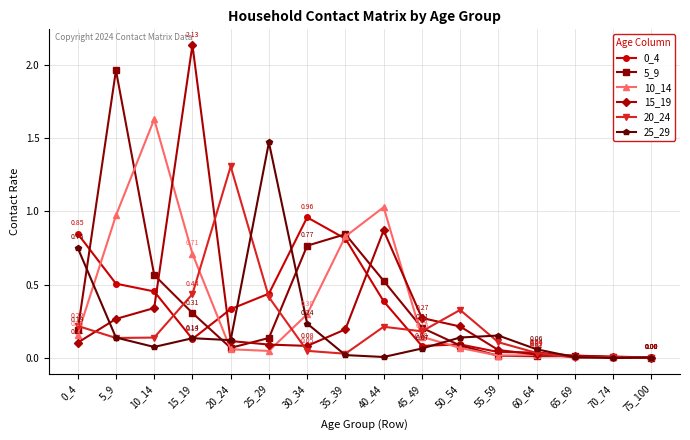

Which series has the widest spread of values?

15_19